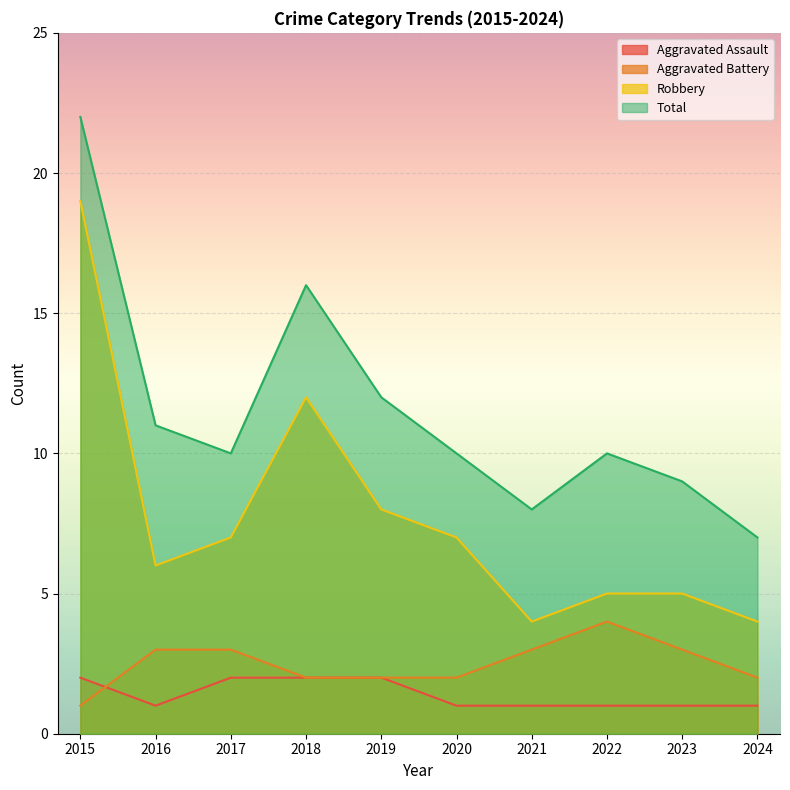

Is it true that Robbery equals 19 at 2015?

True